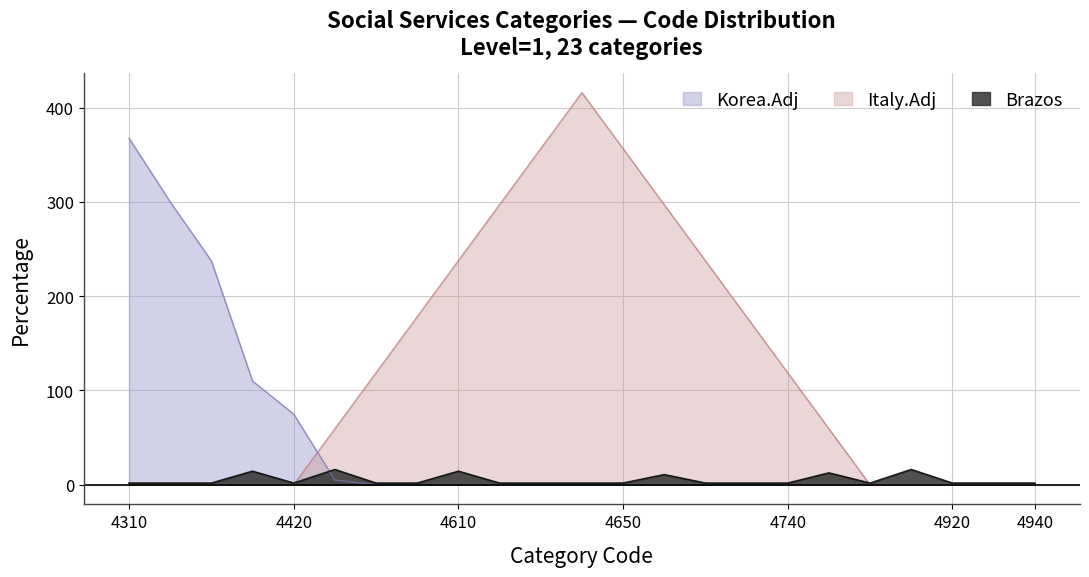

True or false: Italy.Adj has a value of 242.1 at 4940.

False